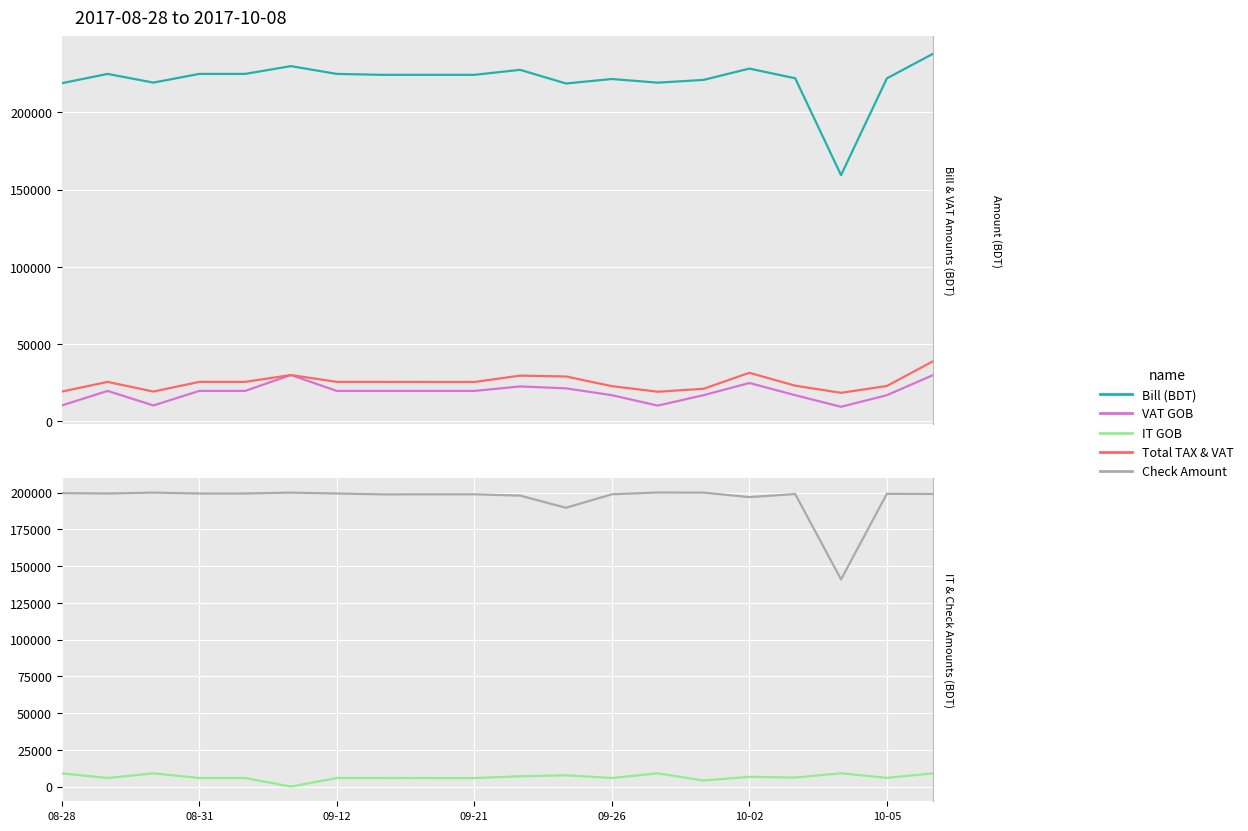

How many values in the Bill (BDT) series are below 224267?

9